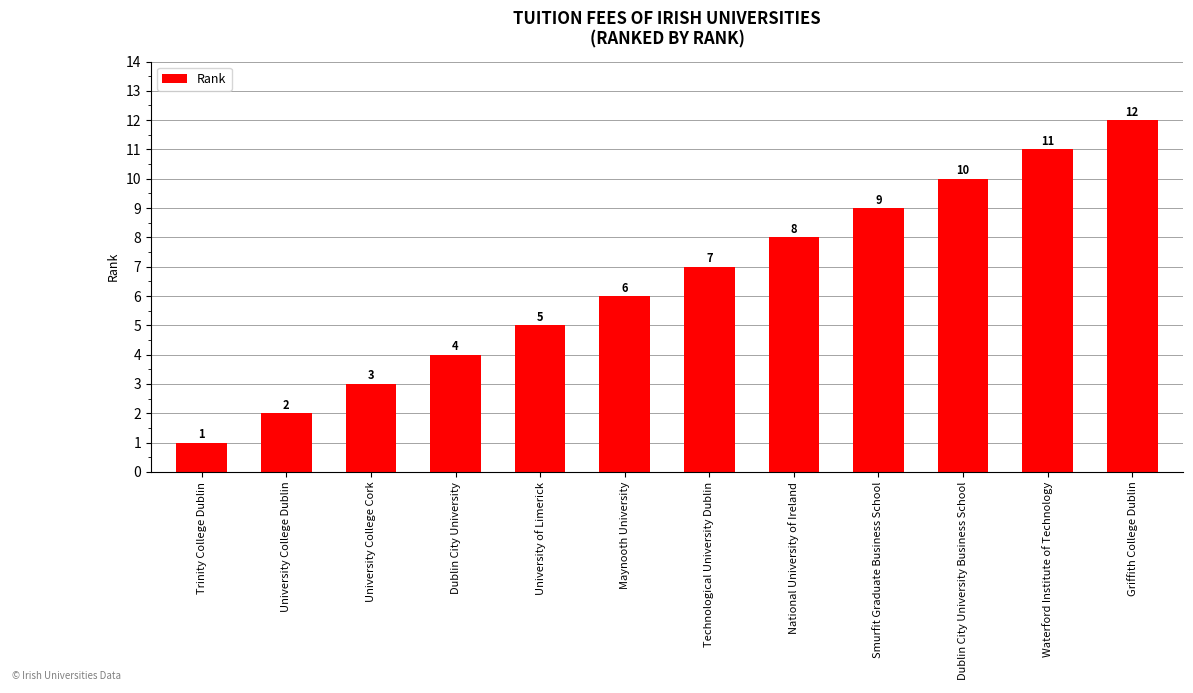

At which label is the value closest to 6?

Maynooth University